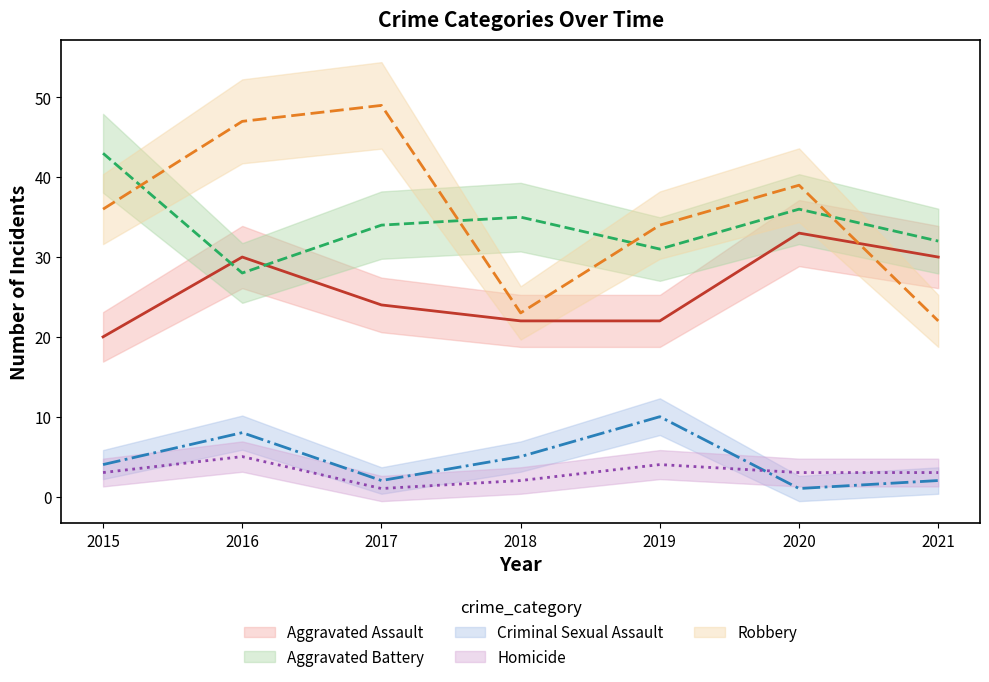

Which series changed the most between 2019 and 2020?

Aggravated Assault